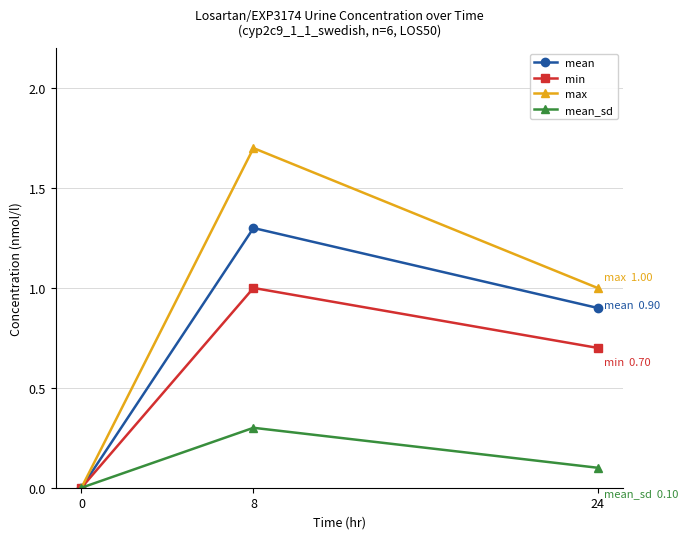

Is the value of min at 24 greater than the value of mean at 0?

Yes